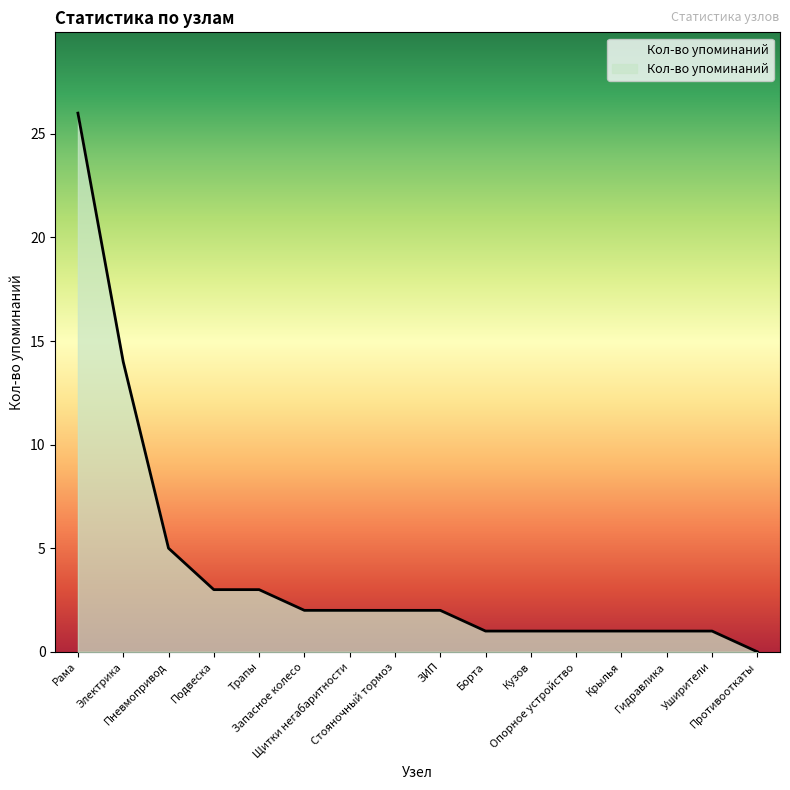

Approximately how many times larger is the value at Электрика compared to Опорное устройство?

14.0